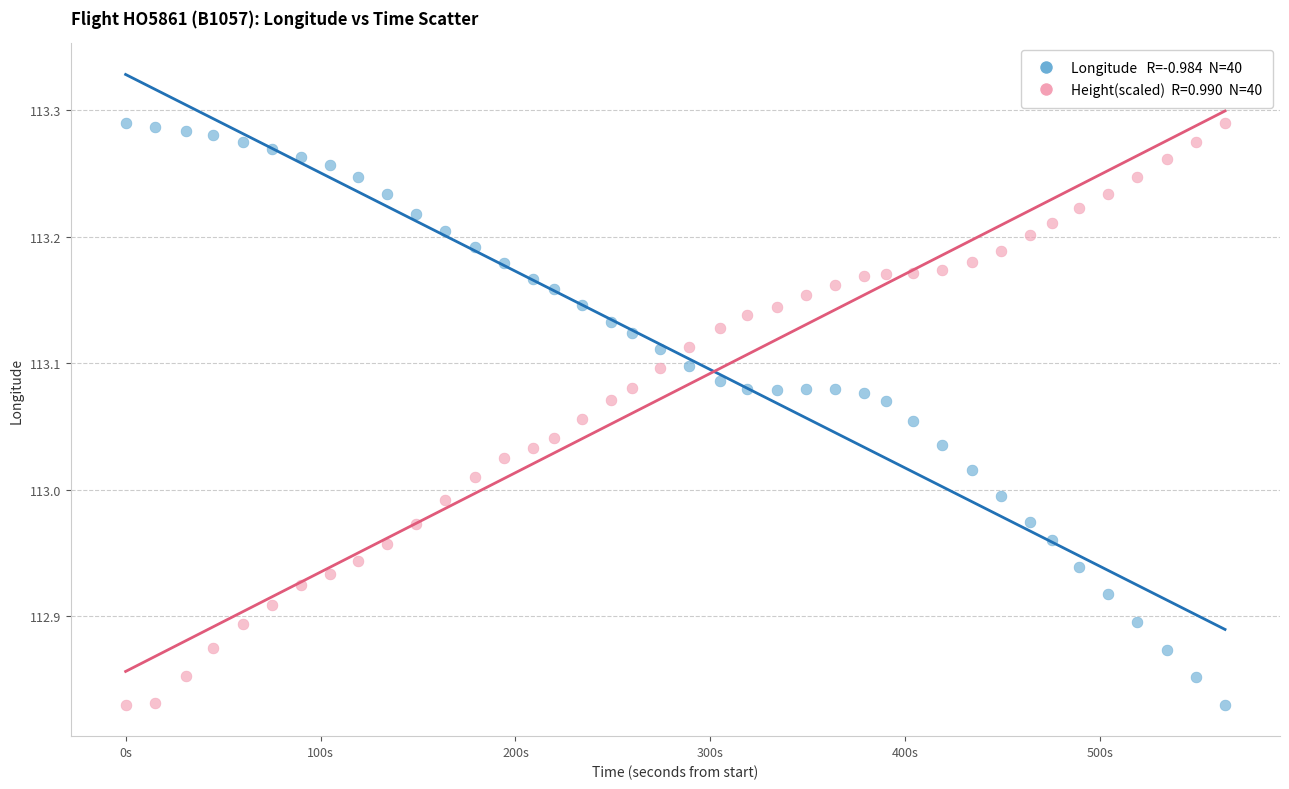

Across all data points, what is the range of X values (max minus min)?

564.0